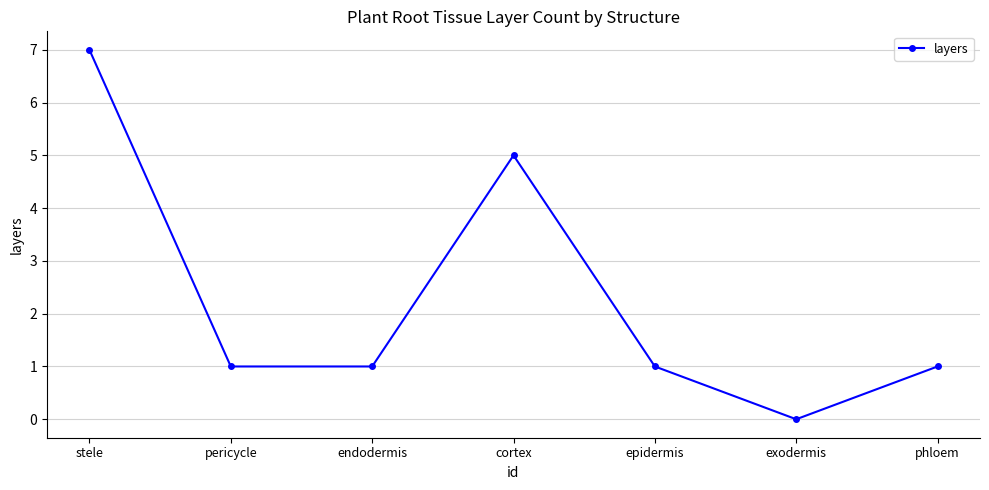

Reading left to right, what are all the values shown in this chart?

7	1	1	5	1	0	1